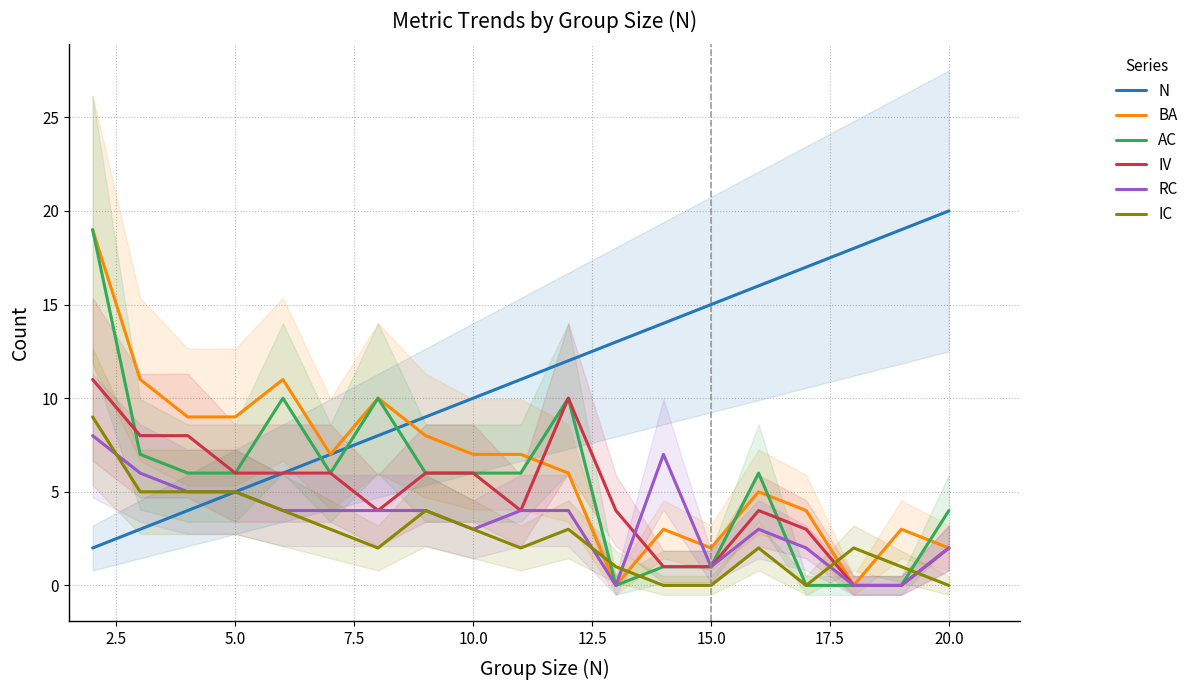

What is the maximum value for IC?

9